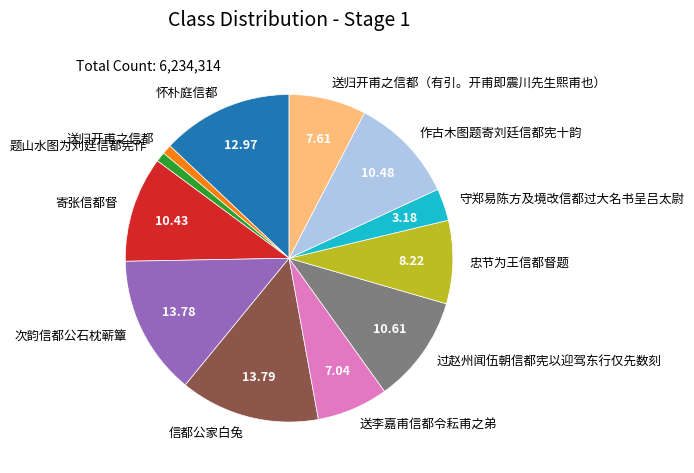

Is it true that 题山水图为刘廷信都宪作 is 1% of the pie?

True